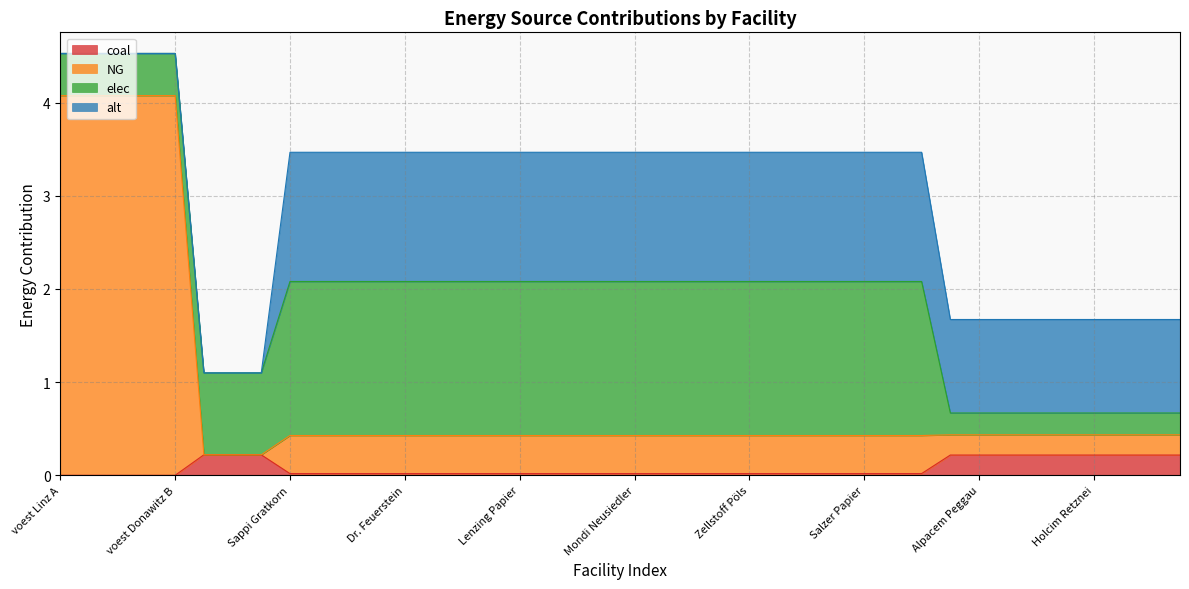

True or false: coal has a value of 0.2 at Alpacem Peggau.

True